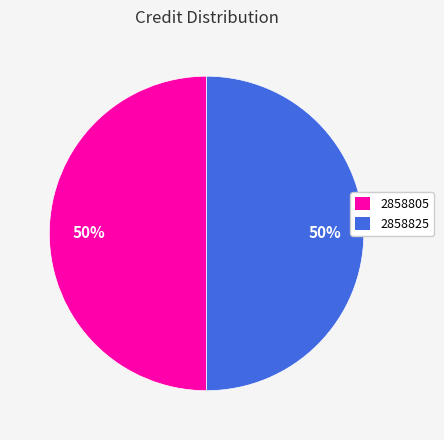

The 2858805 slice represents 35% of the pie. True or false?

False